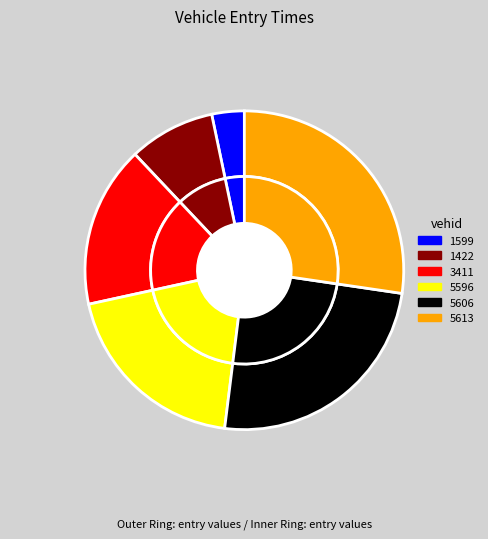

Is there any slice that represents more than half of the pie?

No